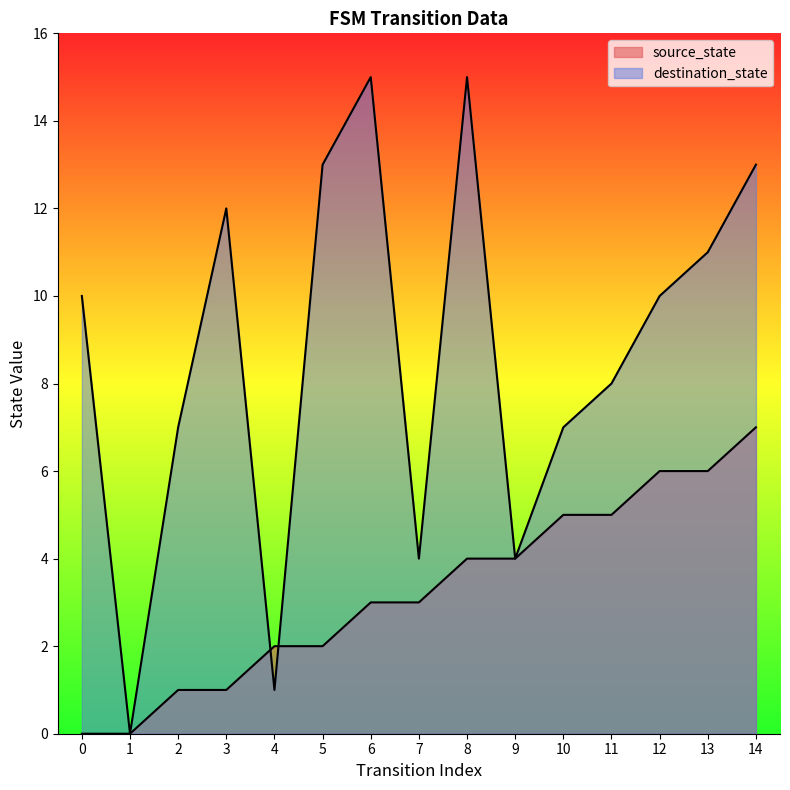

What are all the series names shown in the legend?

source_state, destination_state